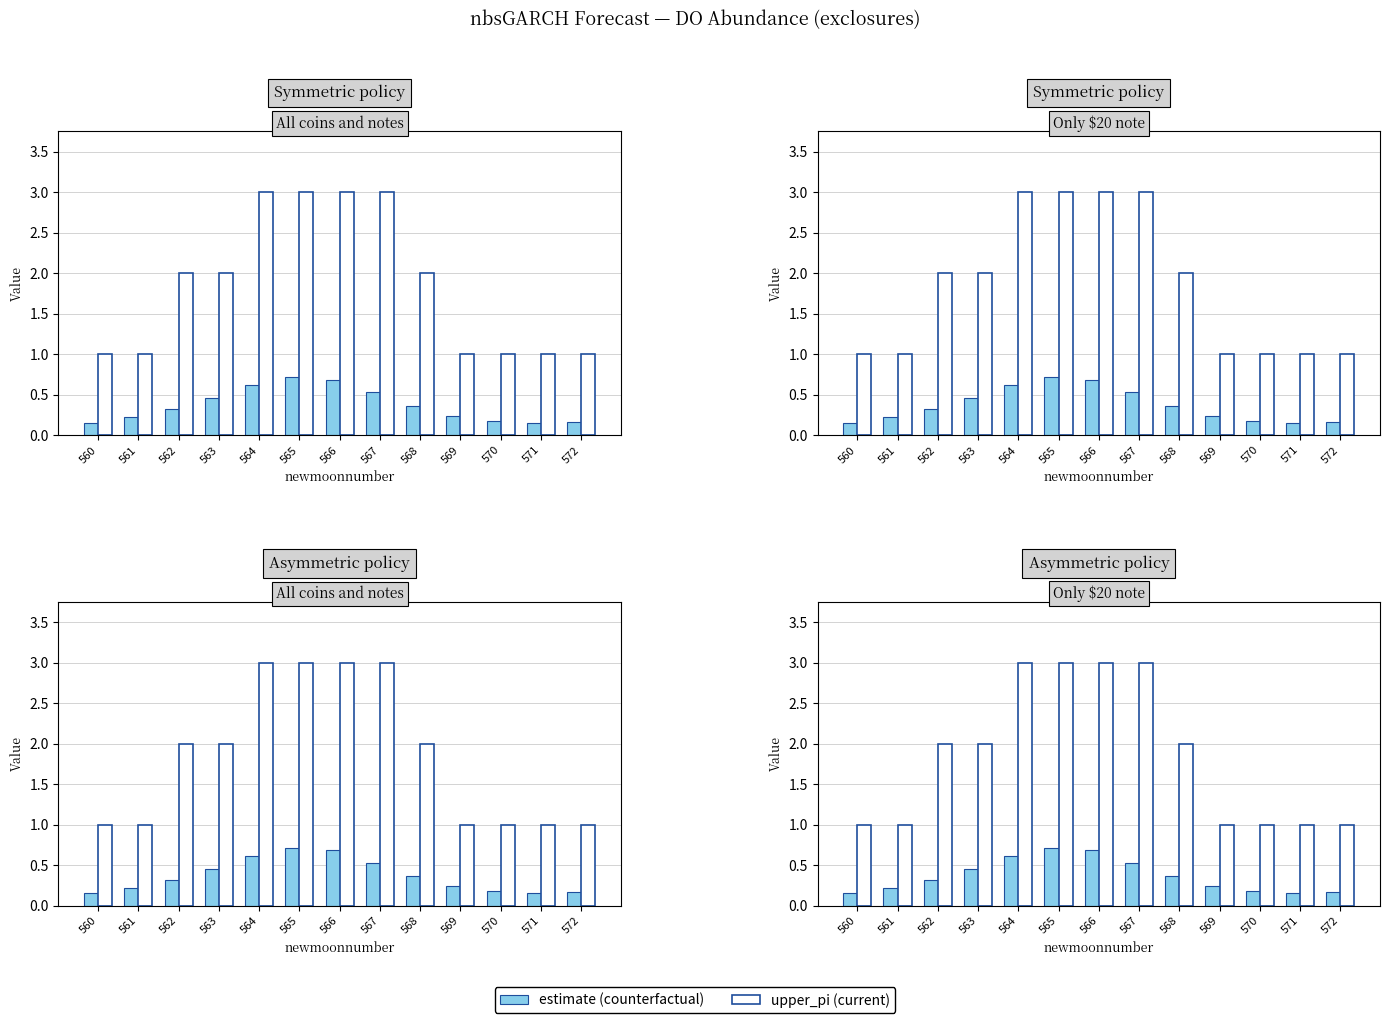

Read the upper_pi (current) value at 564.

3.0